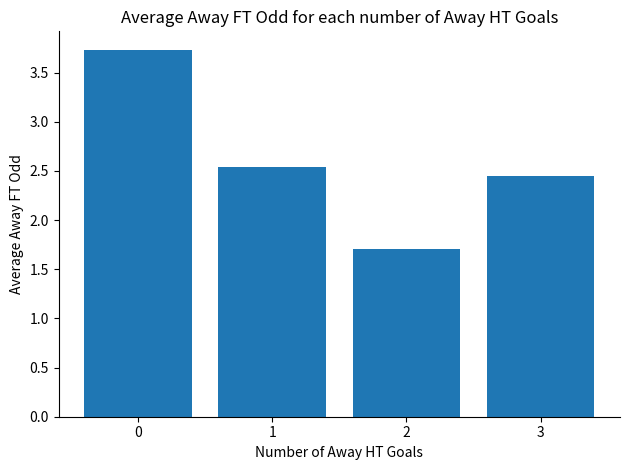

Which label corresponds to the smallest value in the chart?

2